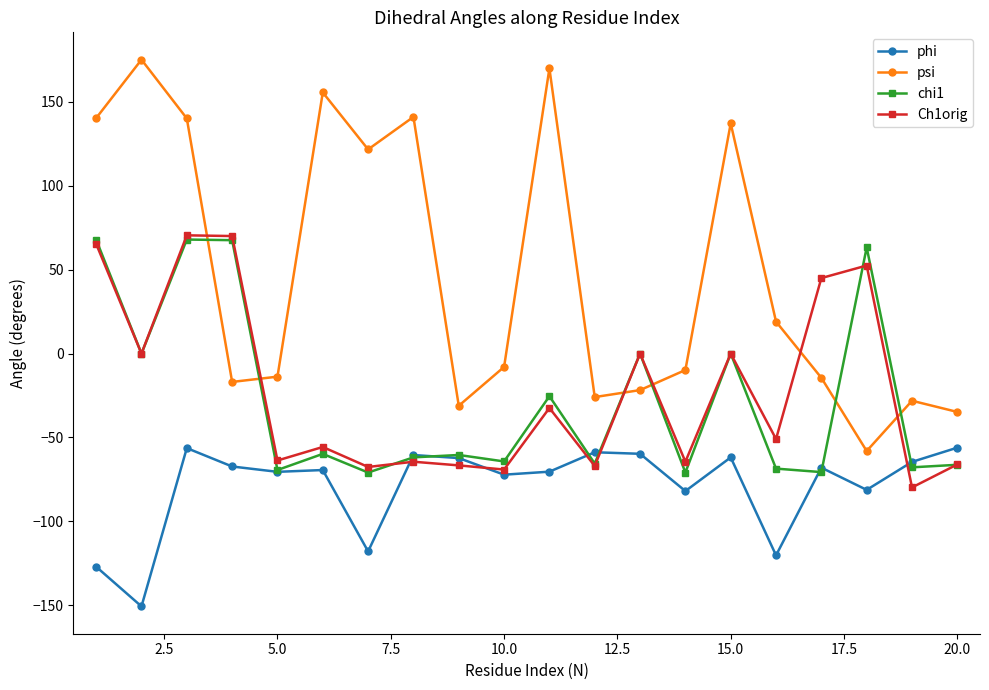

Which series has the largest total across all categories?

psi